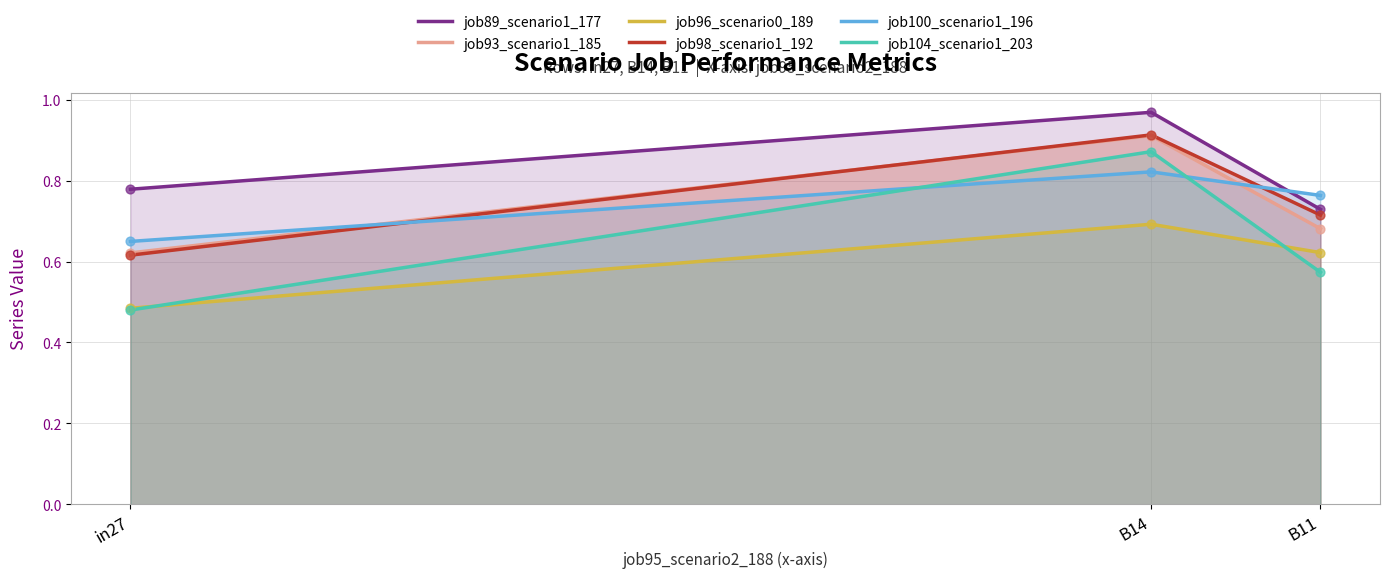

Which series contains the highest Y value?

job89_scenario1_177